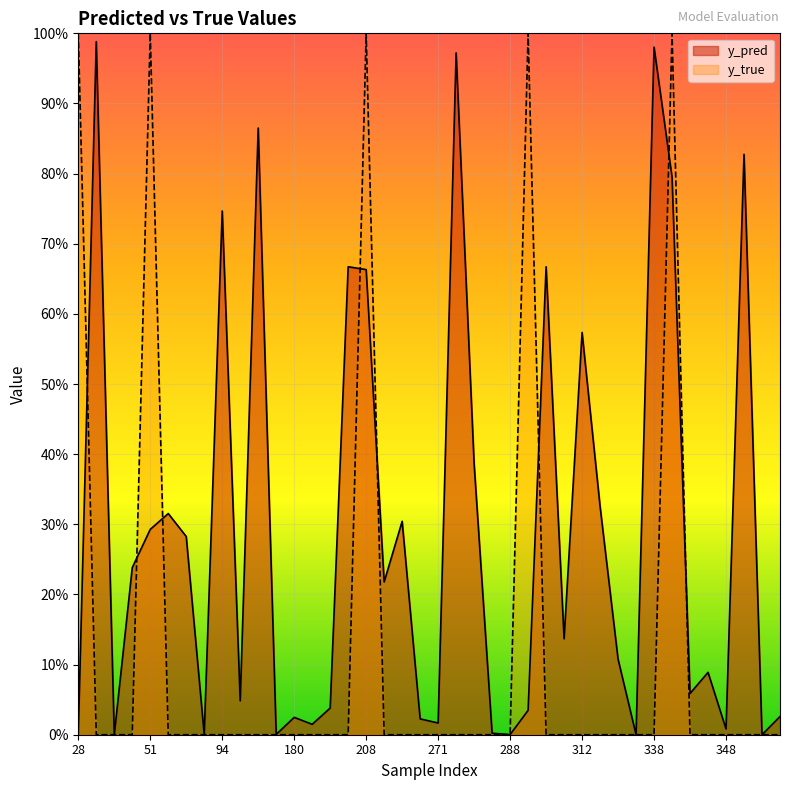

Rank the categories by y_true value from lowest to highest.

31, 35, 38, 57, 60, 86, 94, 111, 133, 171, 180, 181, 191, 201, 215, 217, 268, 271, 274, 280, 282, 288, 305, 307, 312, 316, 317, 337, 338, 343, 344, 348, 353, 355, 357, 28, 51, 208, 292, 342